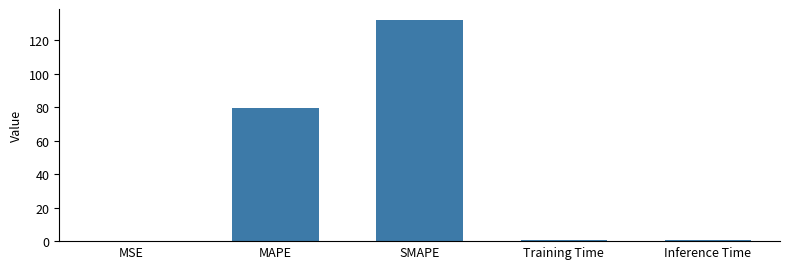

What is the change in value from MSE to SMAPE?

+131.8